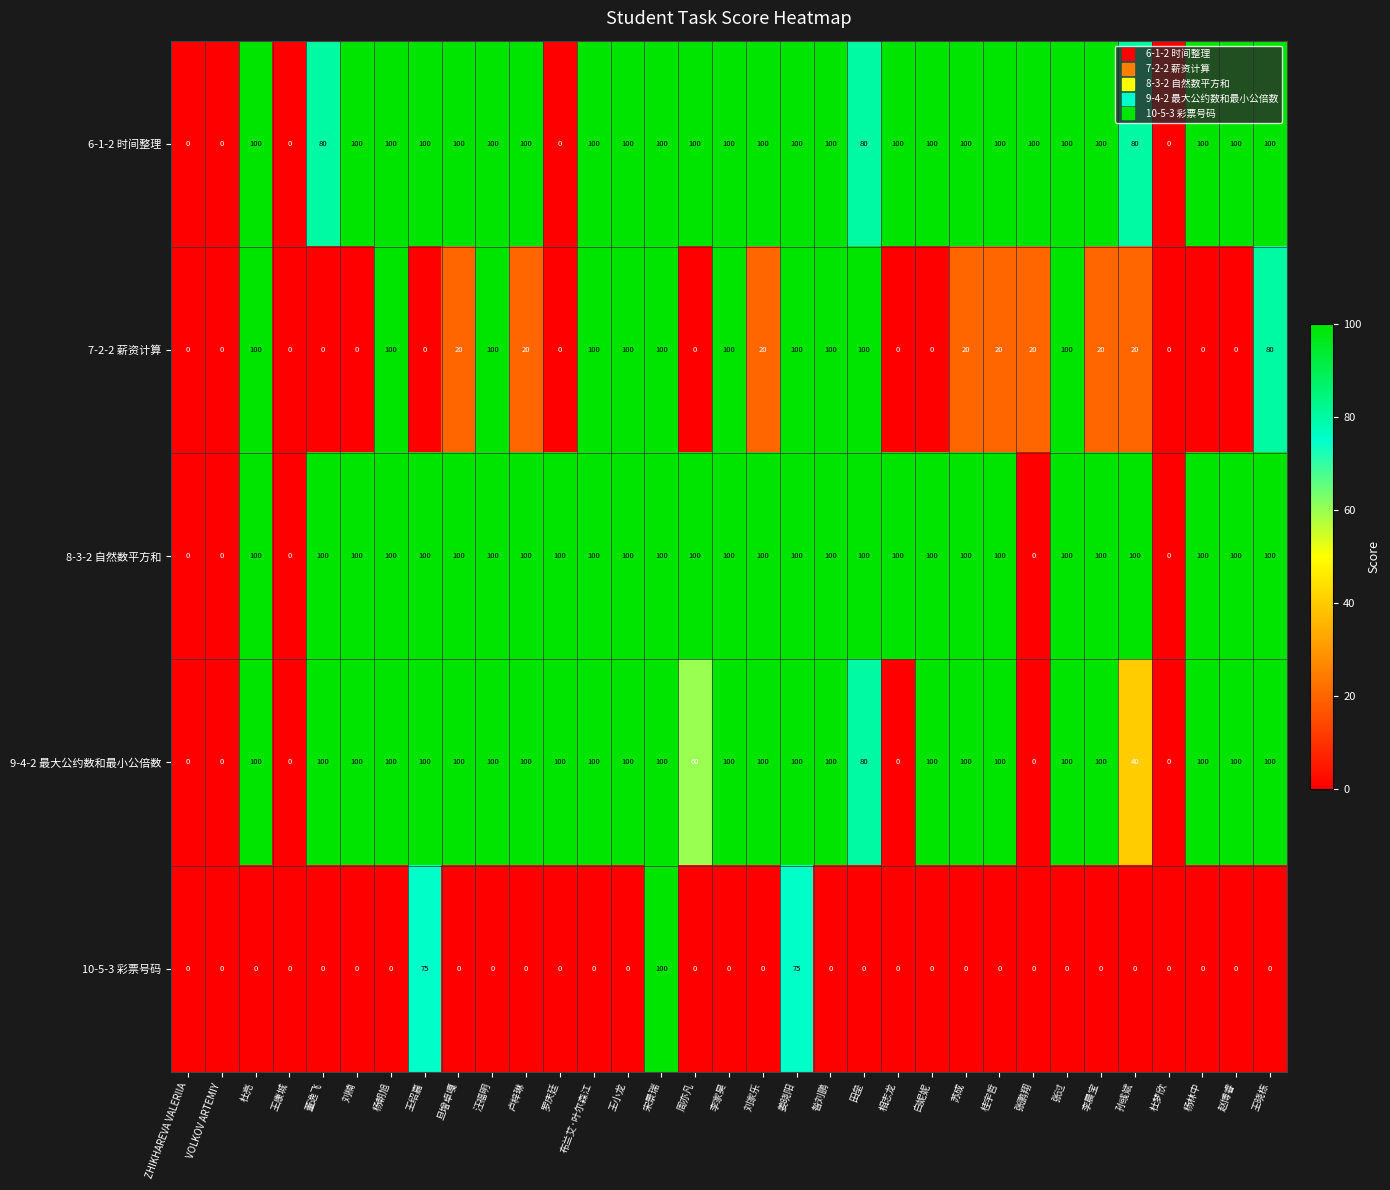

What is the sum of all 9-4-2 最大公约数和最小公倍数 values?

2580